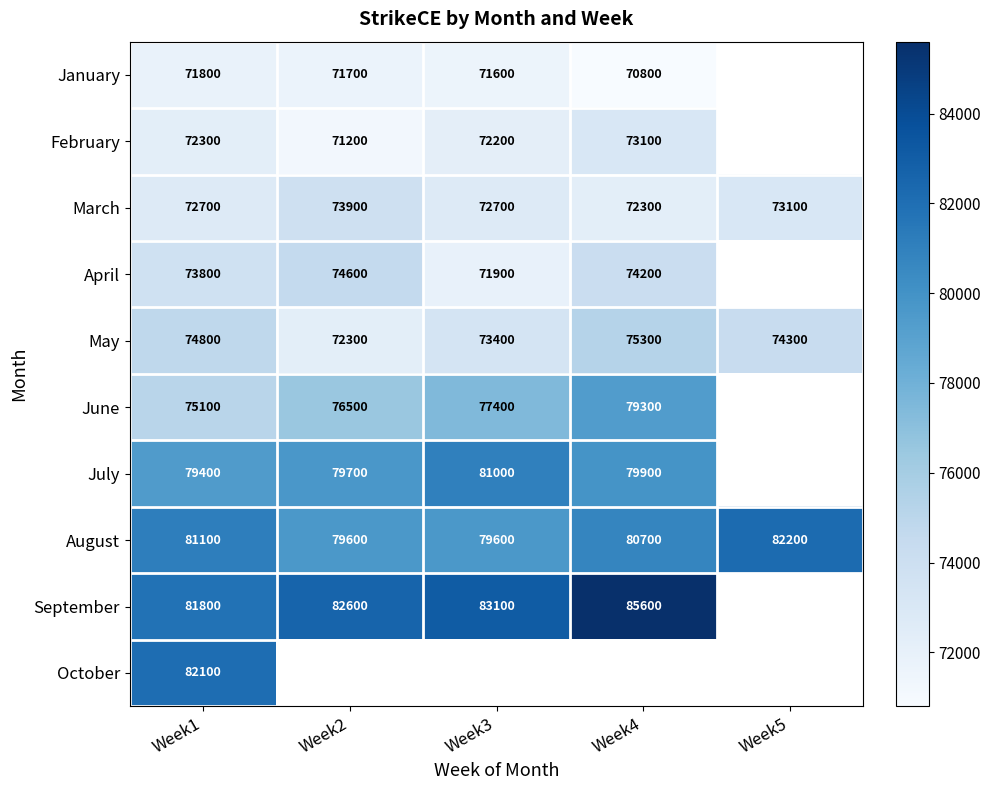

The value of January at Week3 is 71600. True or false?

True